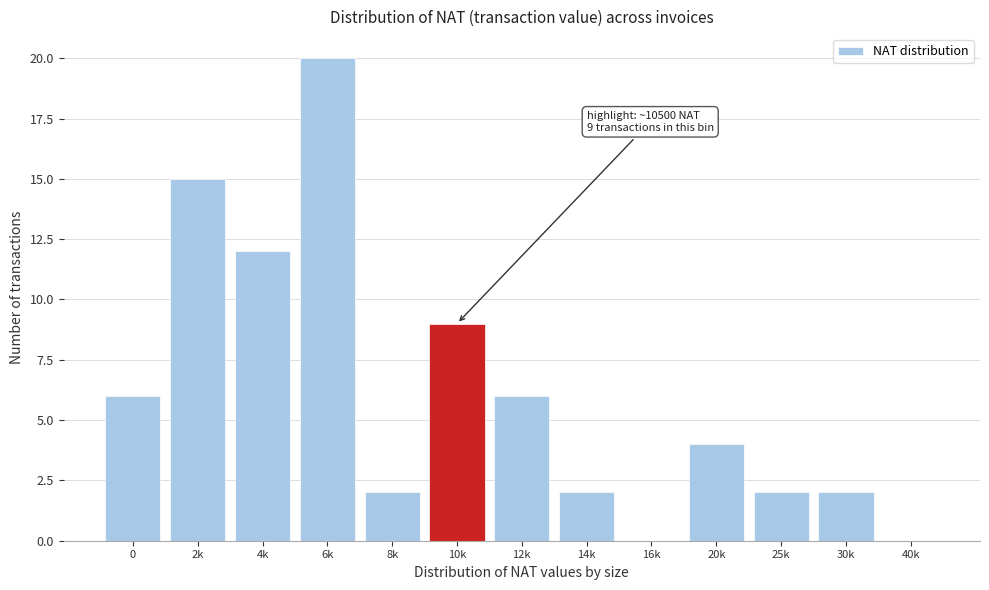

Reading left to right, what are all the values shown in this chart?

0=6	2k=15	4k=12	6k=20	8k=2	10k=9	12k=6	14k=2	16k=0	20k=4	25k=2	30k=2	40k=0